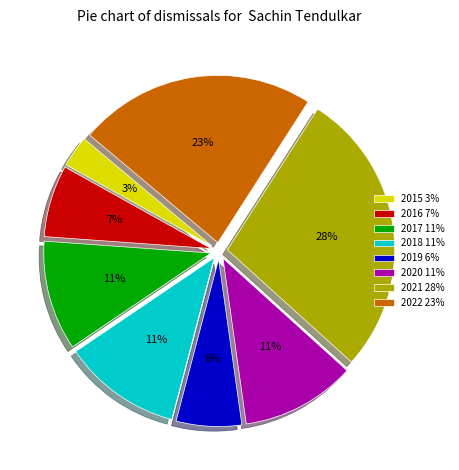

To the nearest percent, what is the average slice percentage?

12%